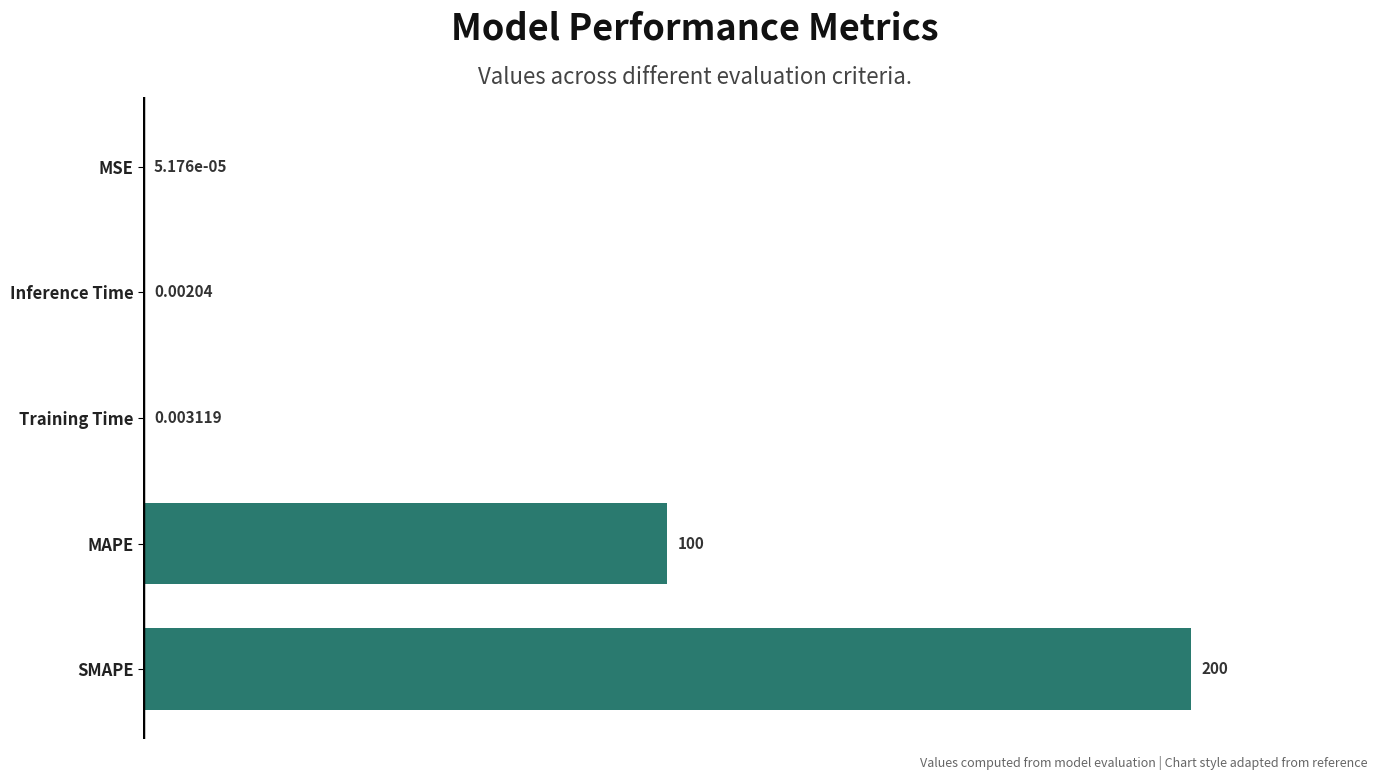

What is the sum of all values?

300.0